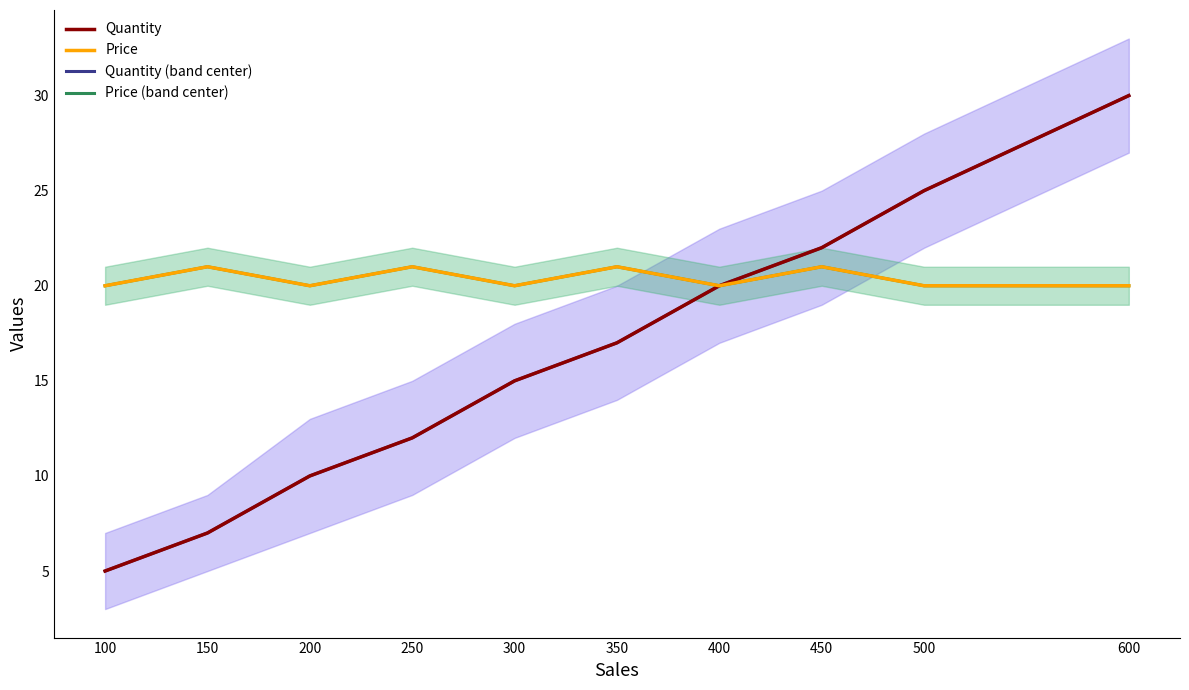

Is it true that Quantity (band center) equals 8 at 400?

False